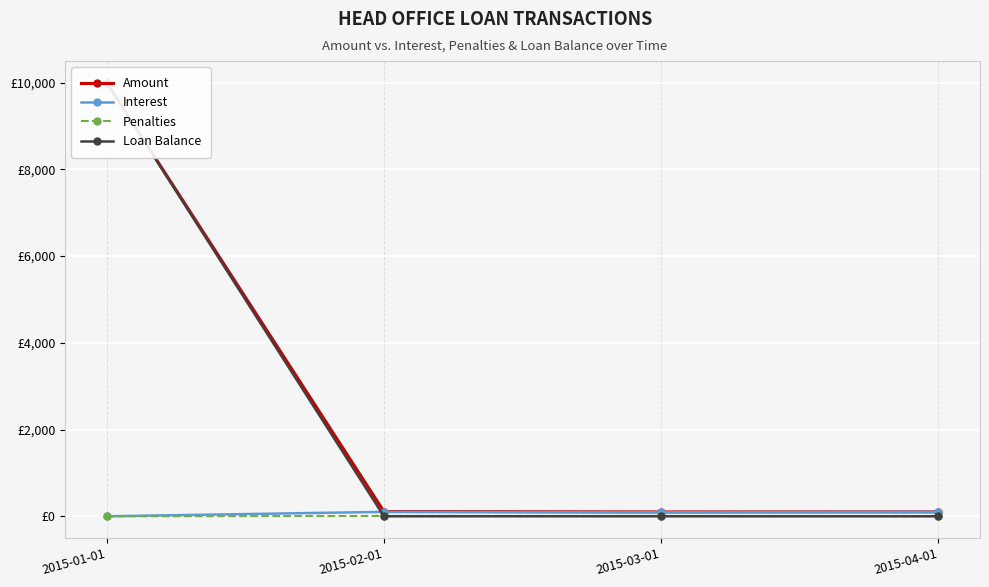

Count the number of categories in the chart.

4